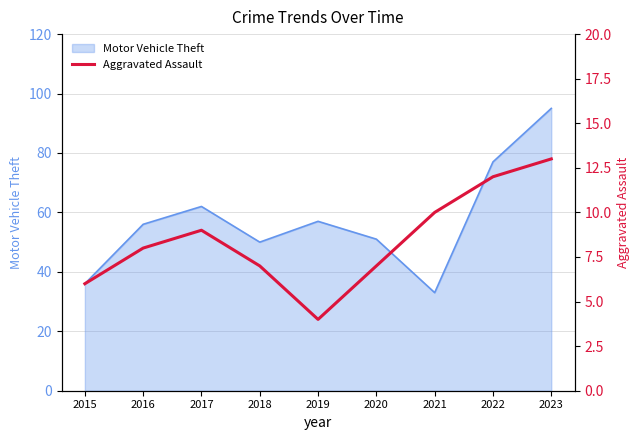

At which category does the chart reach its peak across all series?

2023